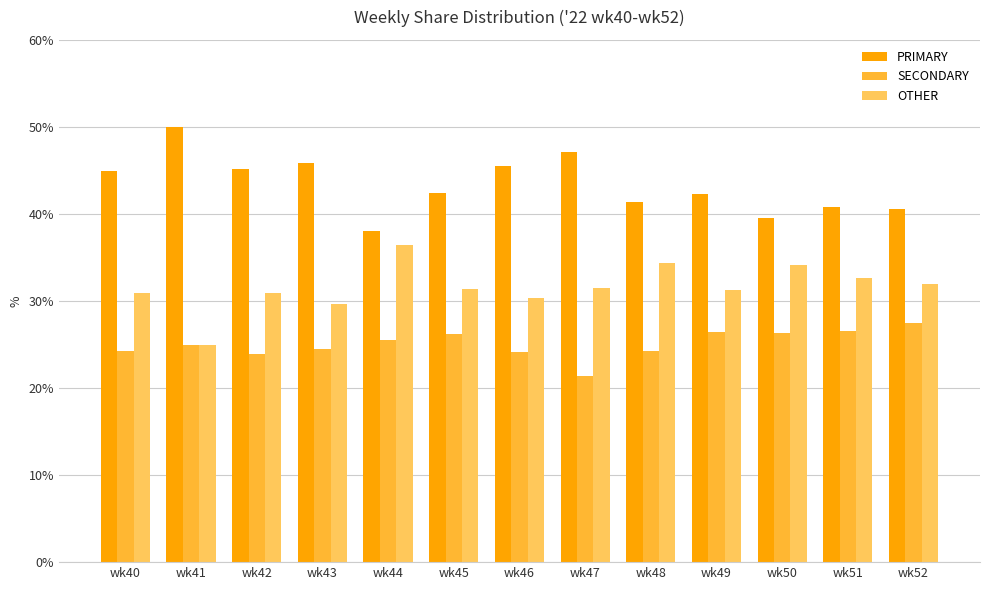

How many distinct data groups are displayed?

3